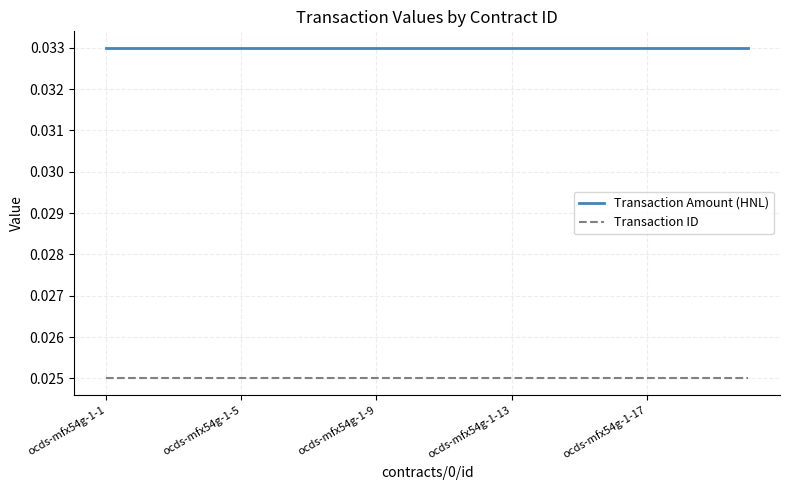

At how many categories does at least one series exceed 0?

20